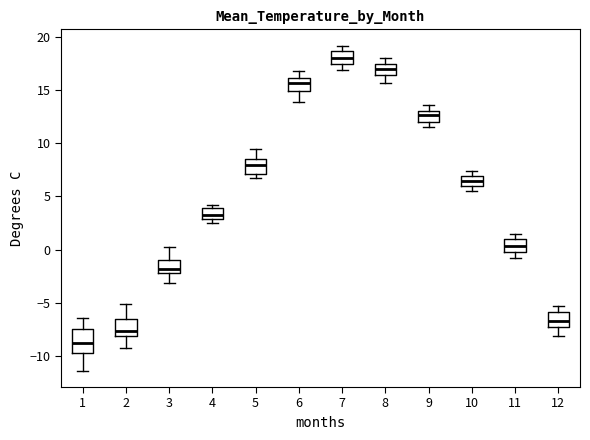

Which box's median line is the lowest?

1